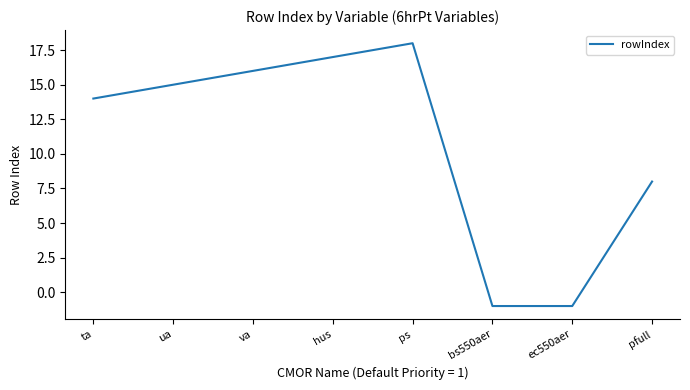

Which label corresponds to the largest value in the chart?

ps